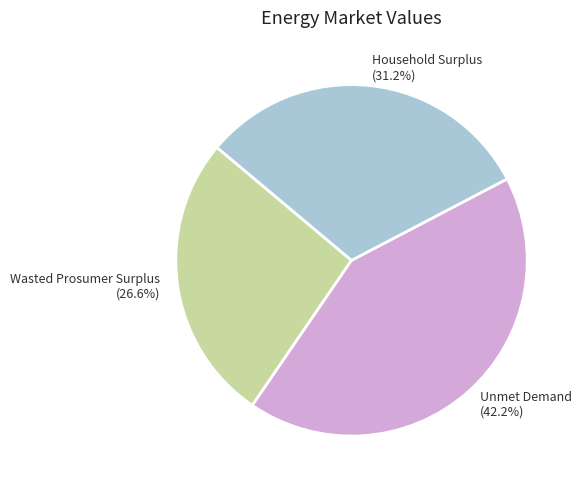

What portion of the pie excludes Household Surplus?

68.8%